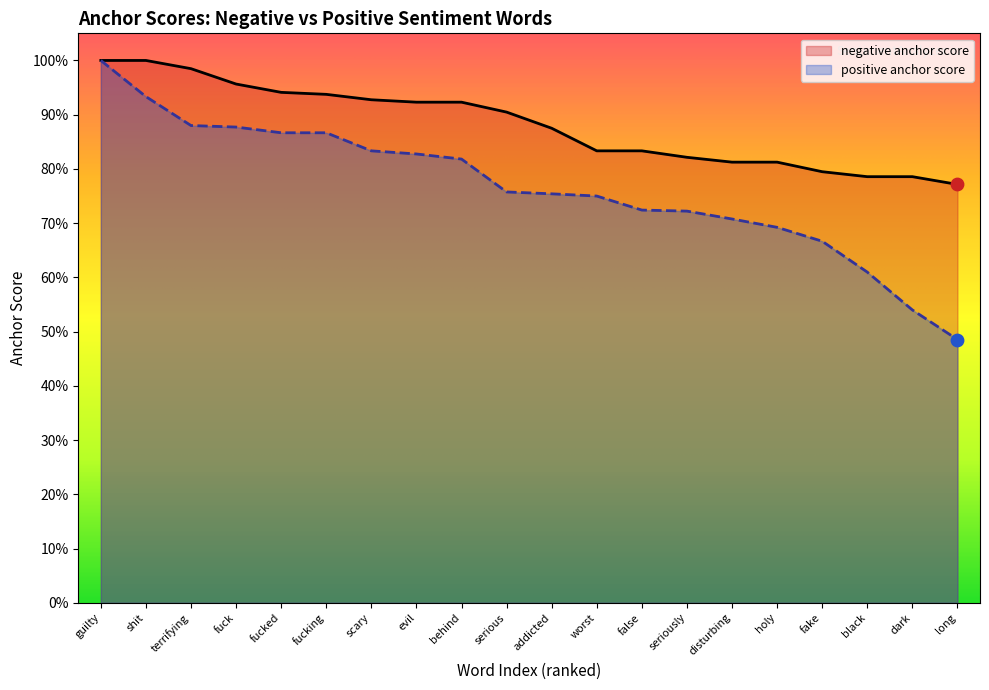

At how many categories does at least one series exceed 0?

20